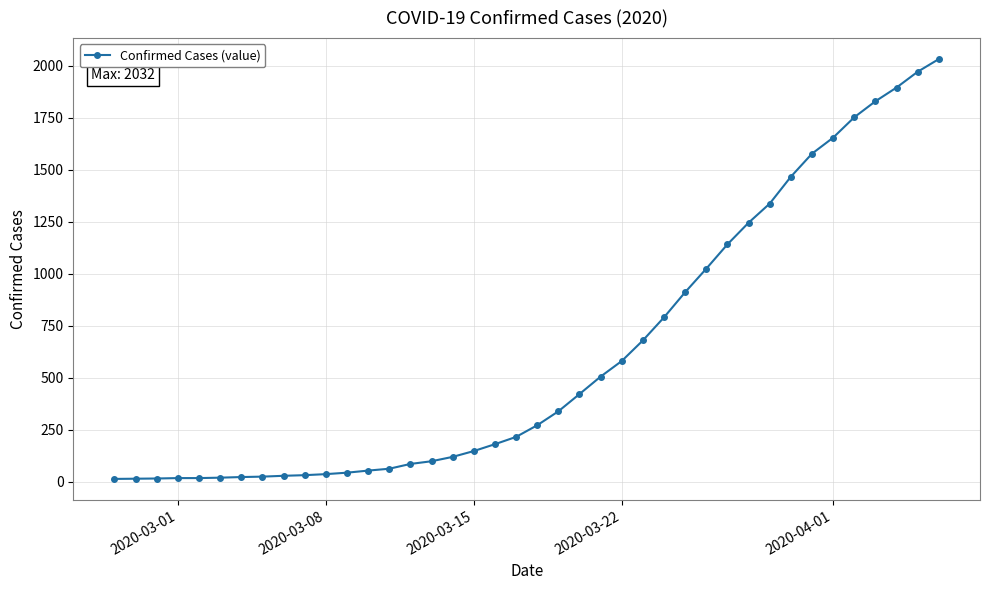

What is the sum of all values?

24656